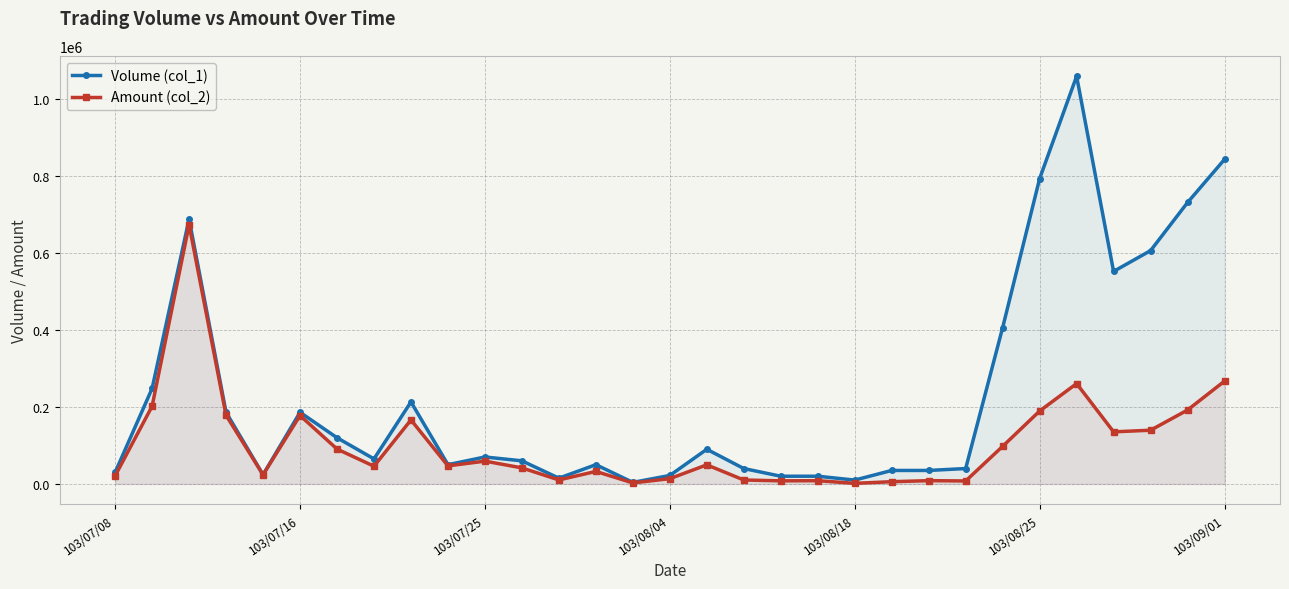

Reading left to right, what are all the values shown in this chart?

Volume (col_1): 30000	248000	688000	186000	24000	186000	120000	65000	213000	50000	70000	60000	15000	50000	4000	22000	90000	40000	20000	20000	10000	35000	35000	40000	406000	793000	1059000	552000	606000	731000	843000
Amount (col_2): 20900	201880	673030	178300	23680	177730	90650	45950	166240	46900	59200	41700	10300	32500	2620	13660	49600	10200	8000	8400	1500	5800	8500	7700	97640	189330	260690	135280	139500	191950	267100